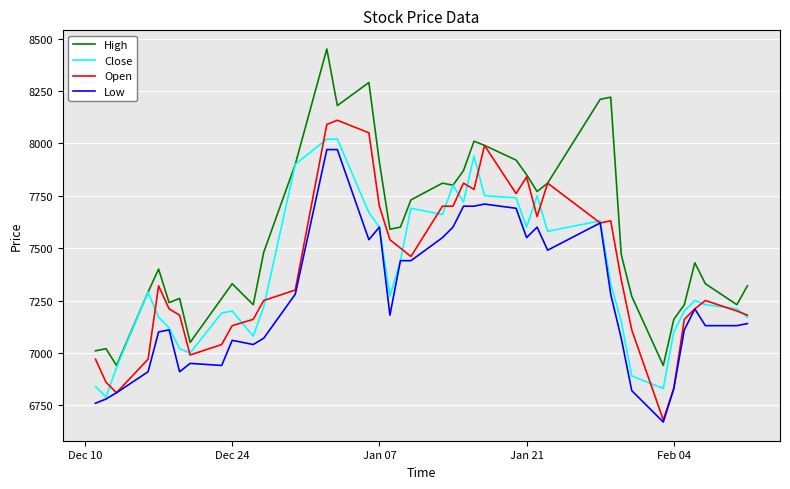

What is the smallest value displayed?

6670